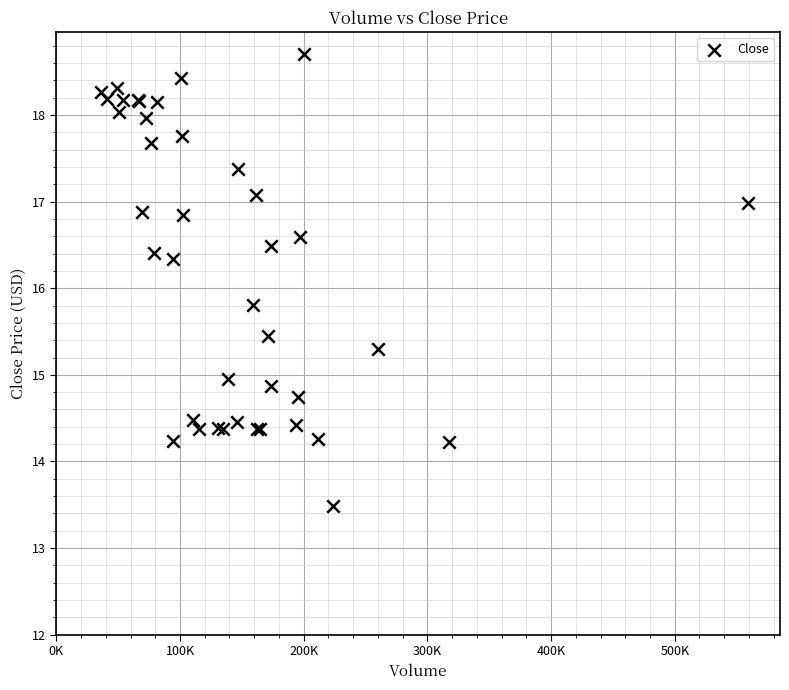

What Y value in the scatter plot is closest to 16?

15.8